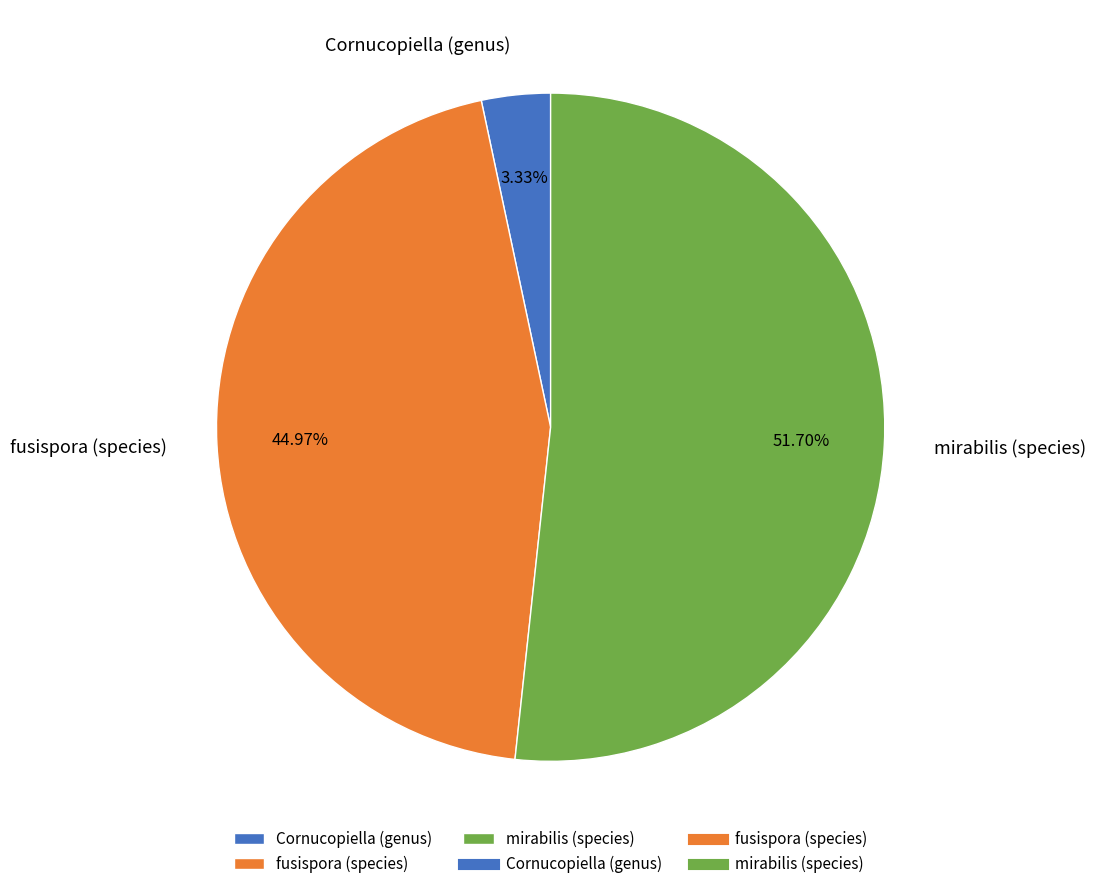

Is there any slice that represents more than half of the pie?

Yes